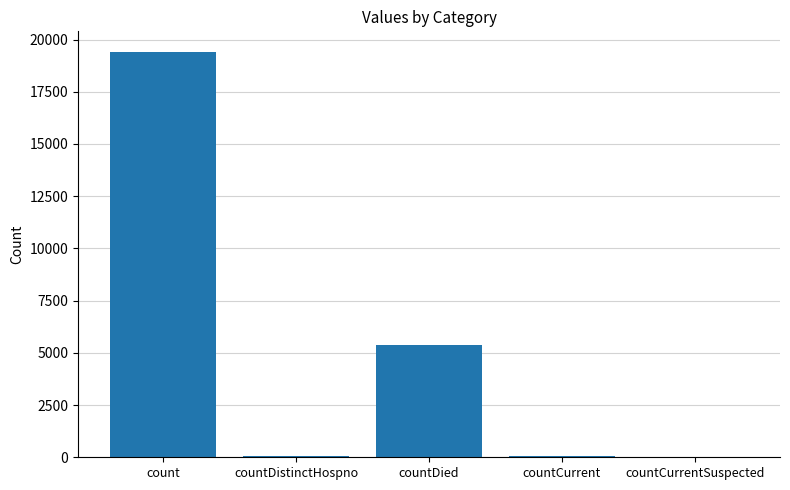

Approximately how many times larger is the value at count compared to countDied?

3.6